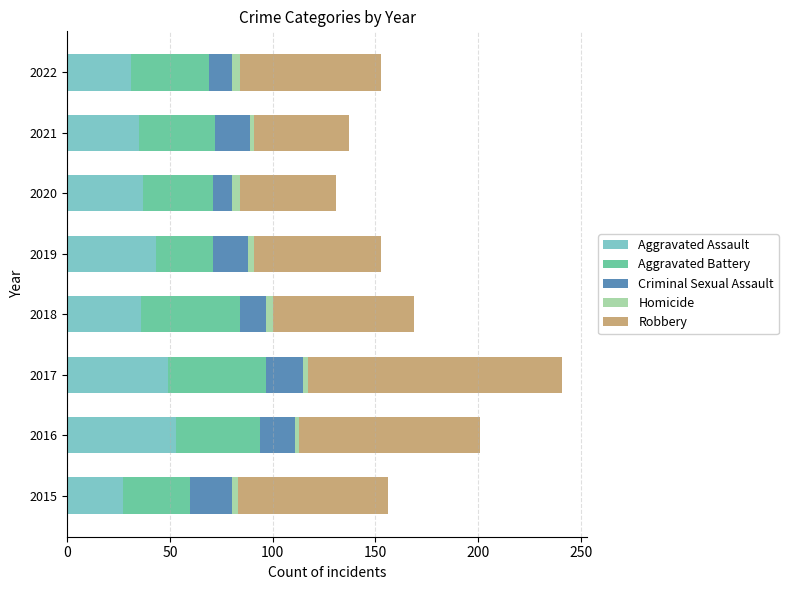

The value of Aggravated Assault at 2015 is 45. True or false?

False